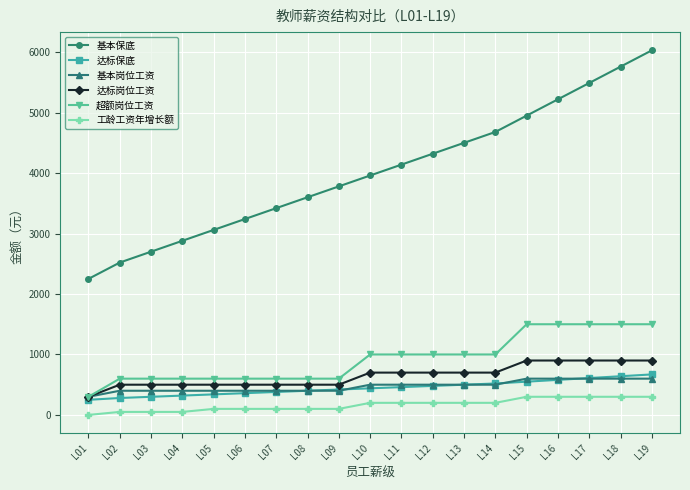

The 超额岗位工资 series shows 600 at L08. True or false?

True